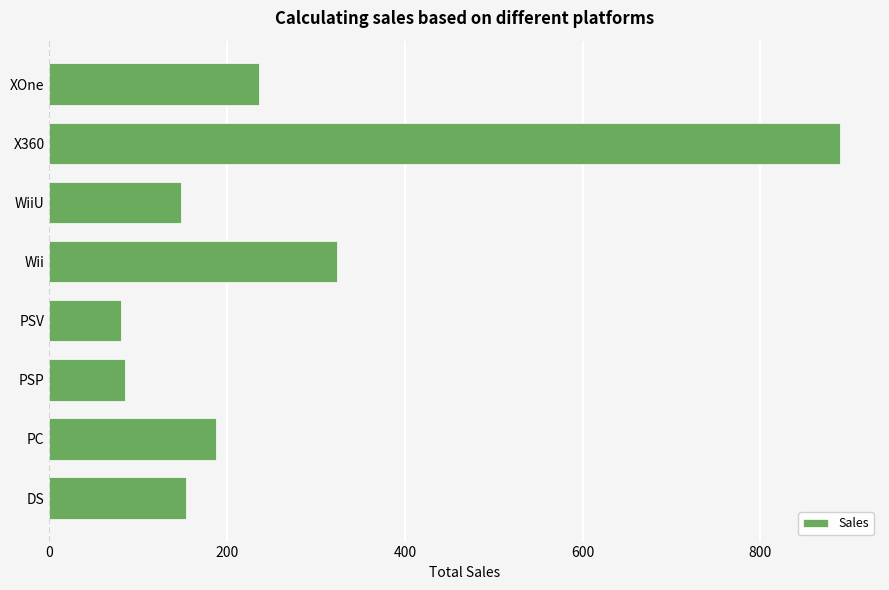

What is the ratio of the value at WiiU to the value at Wii?

0.5